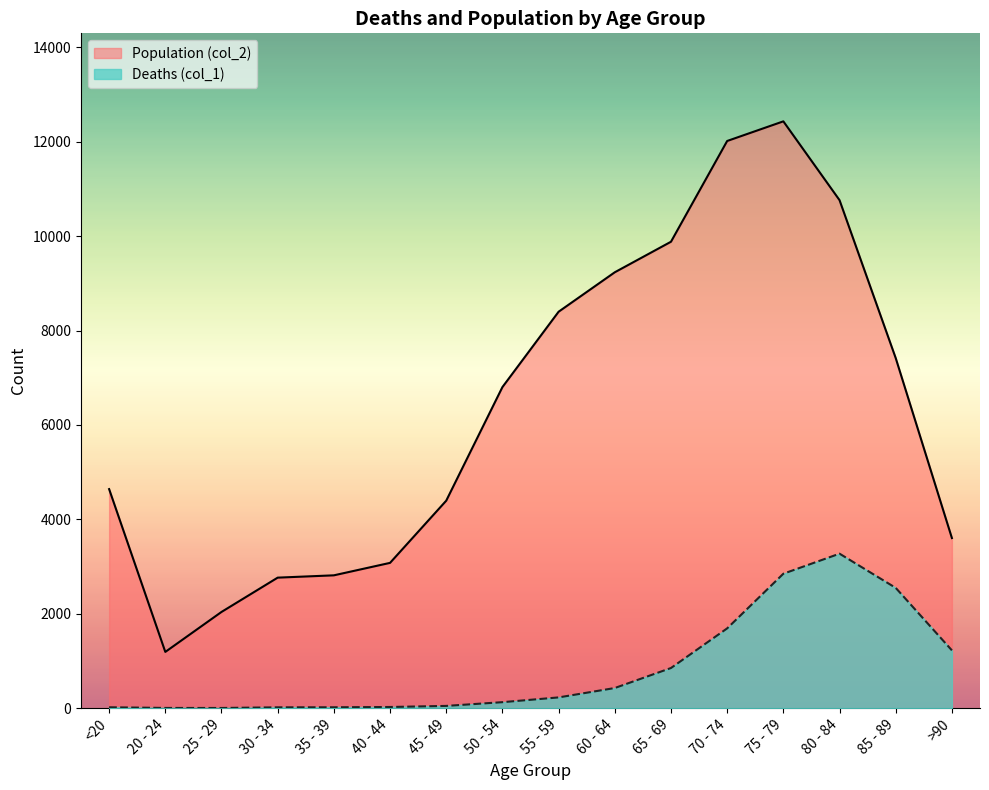

Which series has the largest total across all categories?

Population (col_2)